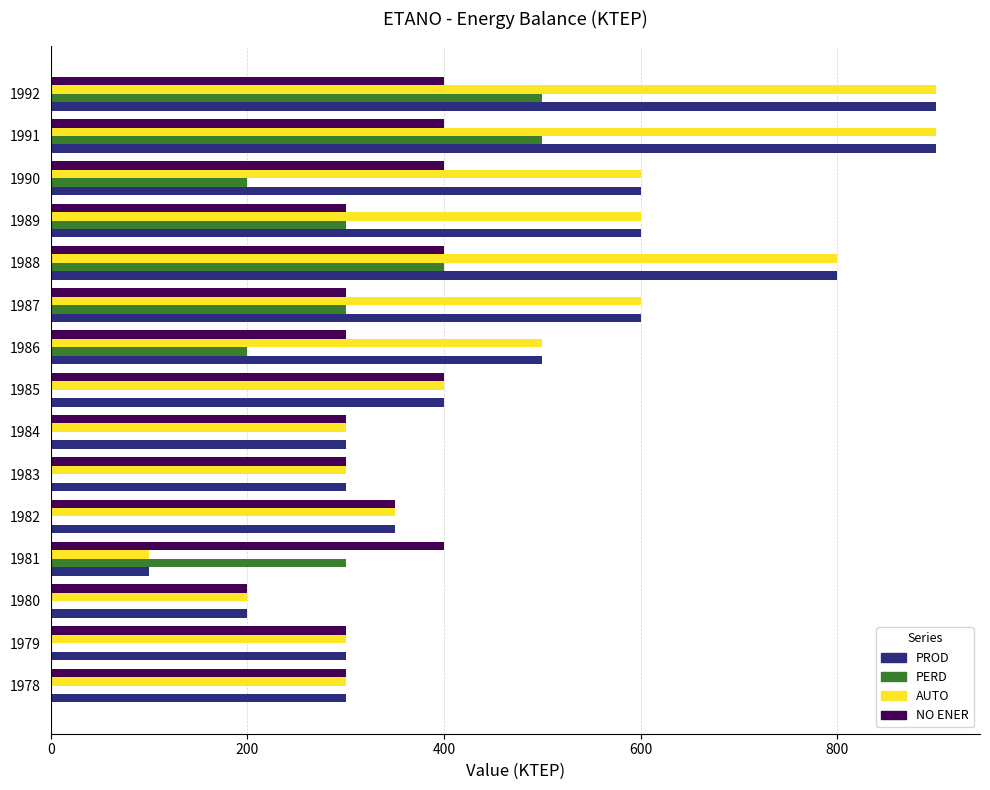

What are all the series names shown in the legend?

PROD, PERD, AUTO, NO ENER